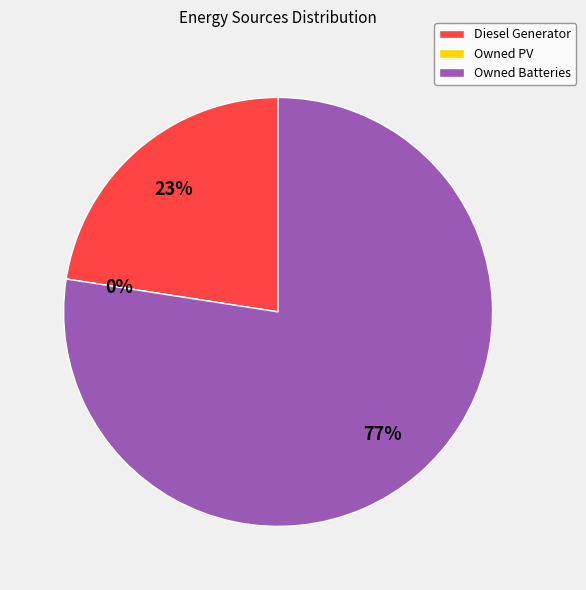

The Diesel Generator slice represents 11% of the pie. True or false?

False